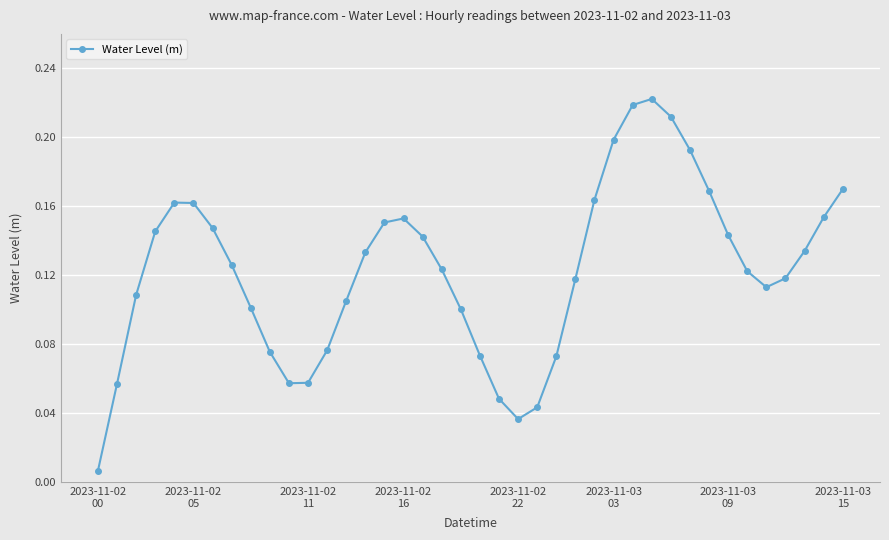

Does the chart have visible grid lines?

Yes